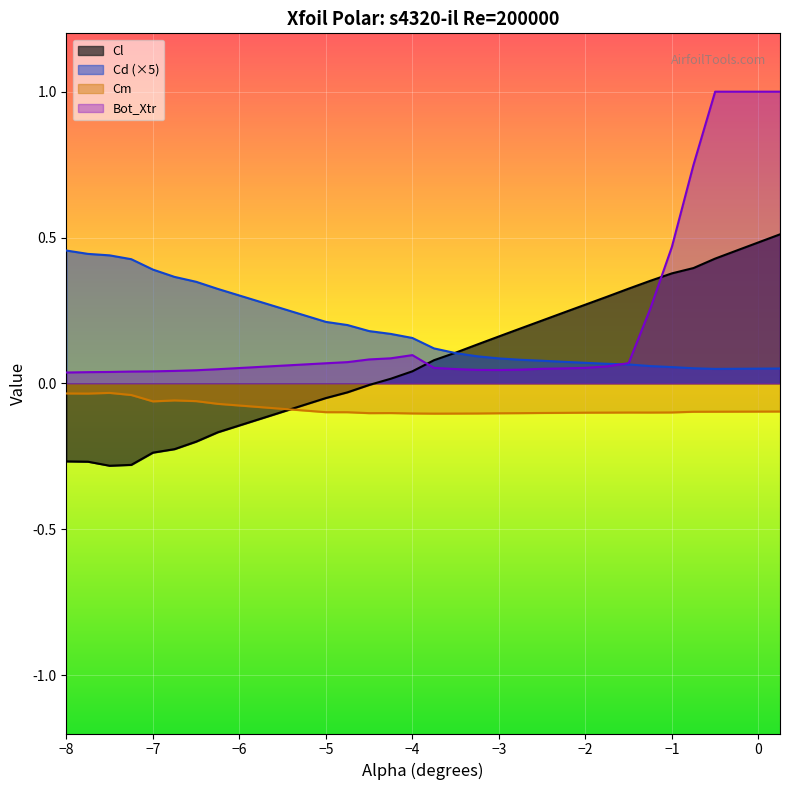

Which series changed the most between -8.0 and -7.25?

Cd